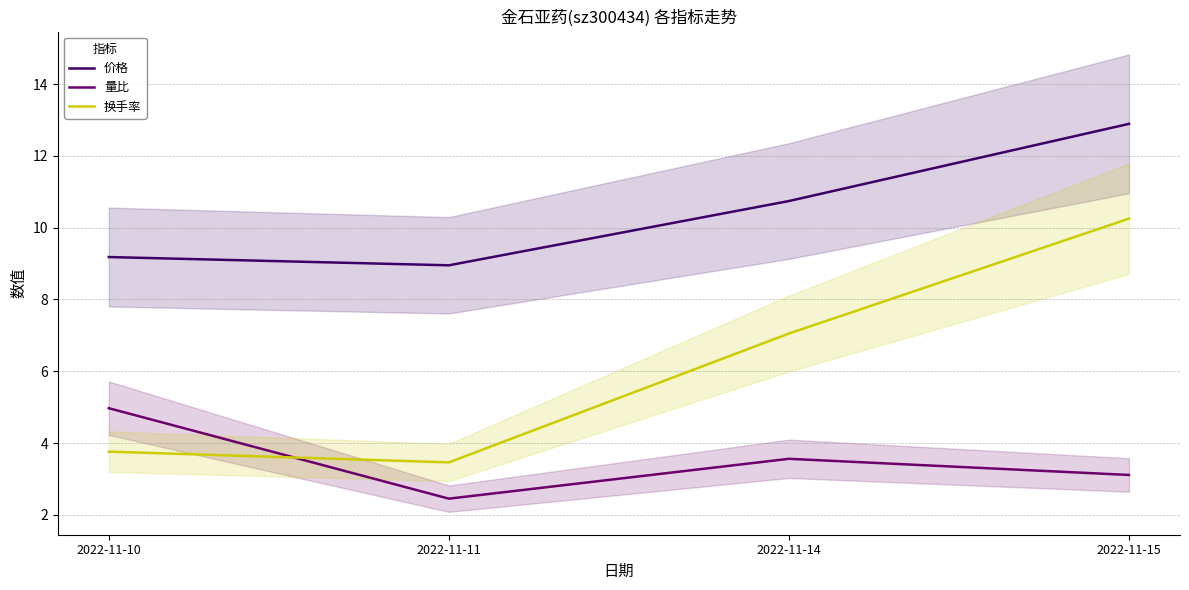

Which category has the highest value in the 量比 series?

2022-11-10